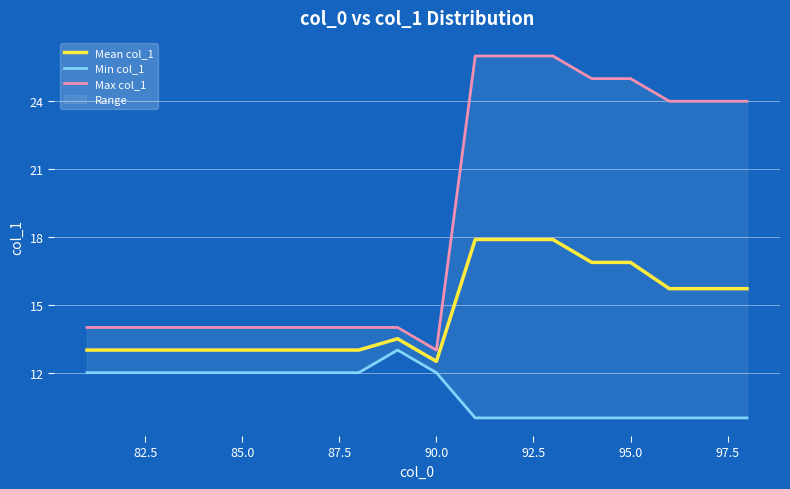

What is the minimum value for Mean col_1?

12.5